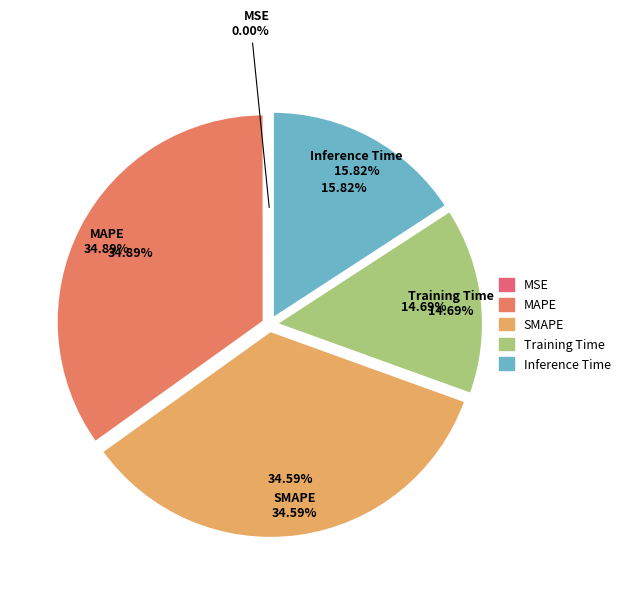

Rank the categories by value from lowest to highest.

MSE, Training Time, Inference Time, SMAPE, MAPE